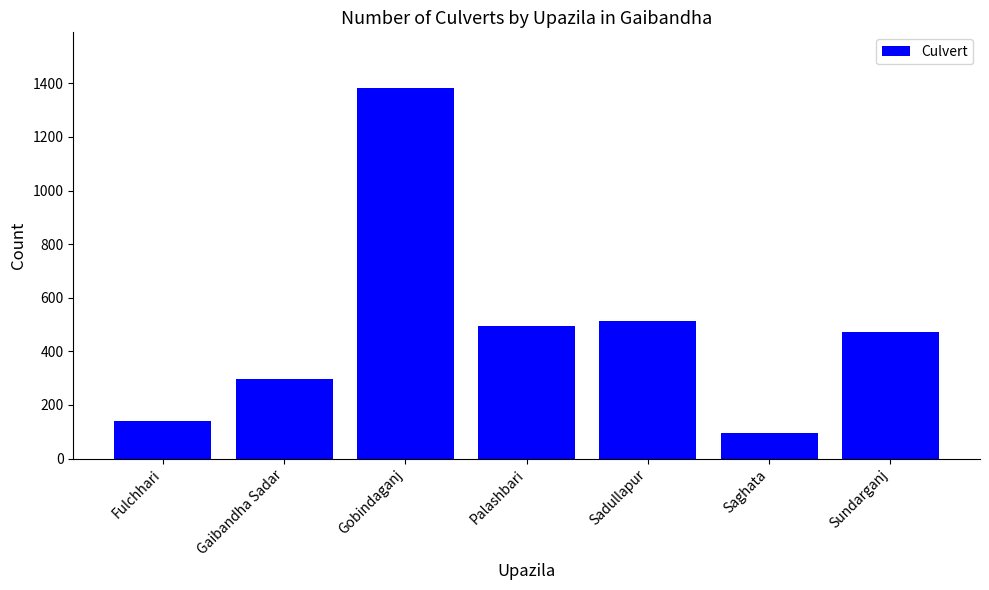

Which category has the lowest value across all series?

Saghata